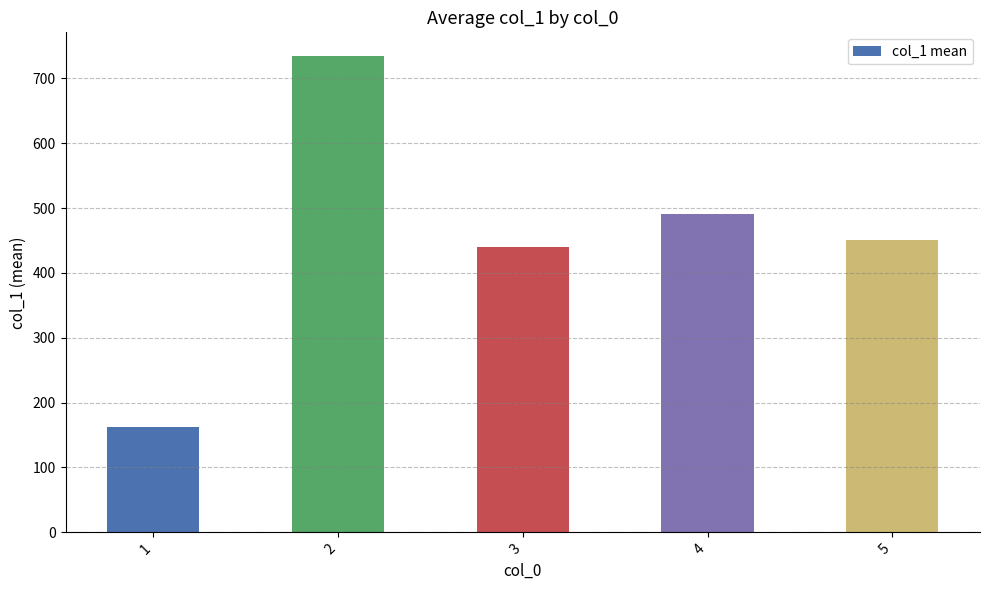

Rank the categories by value from highest to lowest.

2, 4, 5, 3, 1